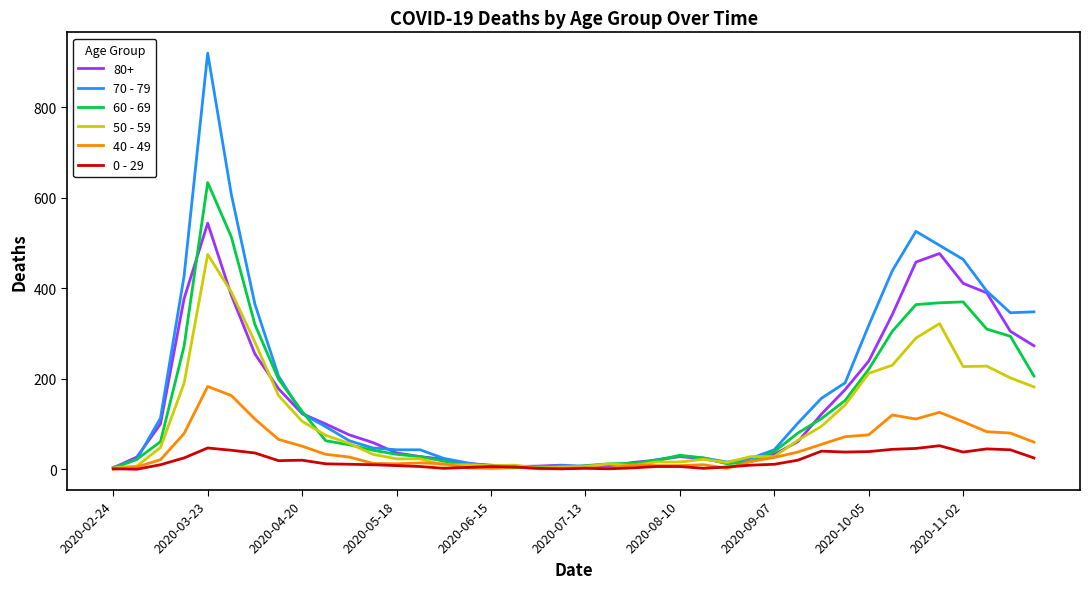

Which series has the widest spread of values?

70 - 79